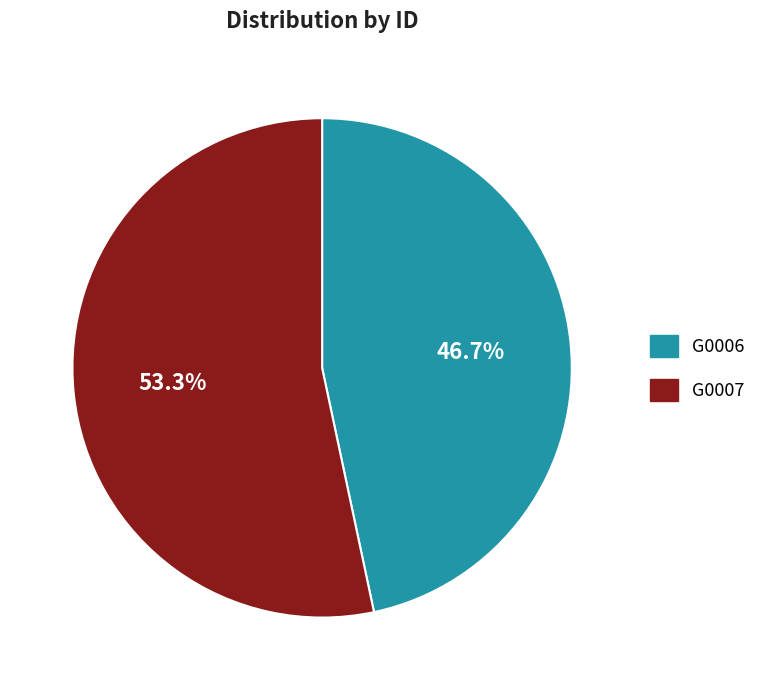

Count the number of slices in the pie.

2